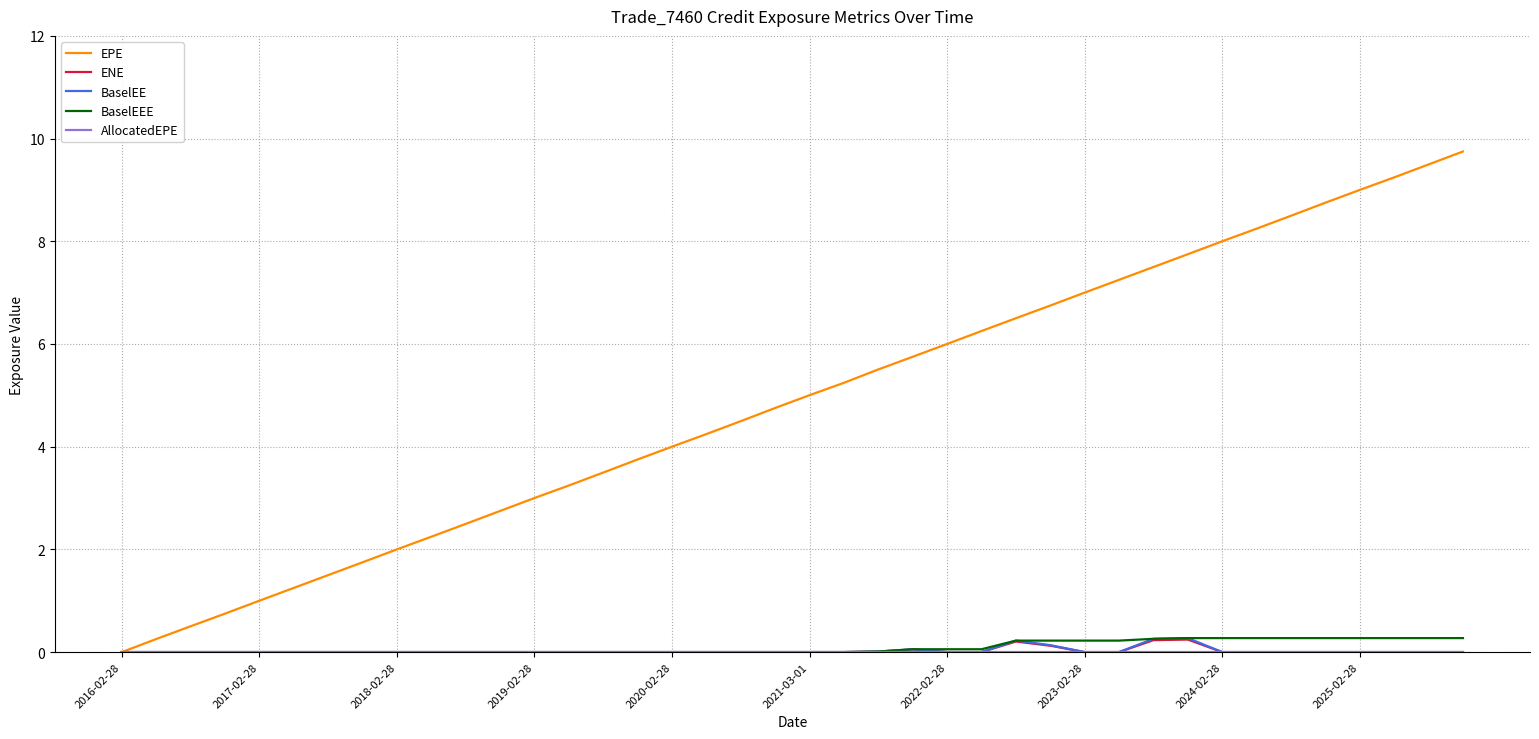

Which series has the largest total across all categories?

EPE